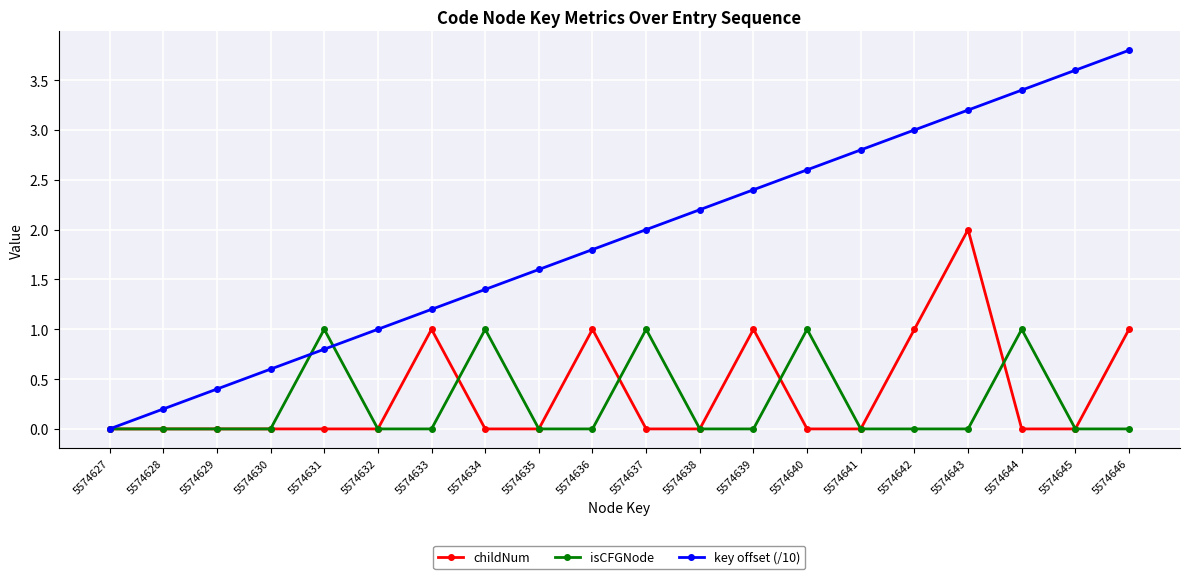

The value of key offset (/10) at 5574635 is 2.8. True or false?

False